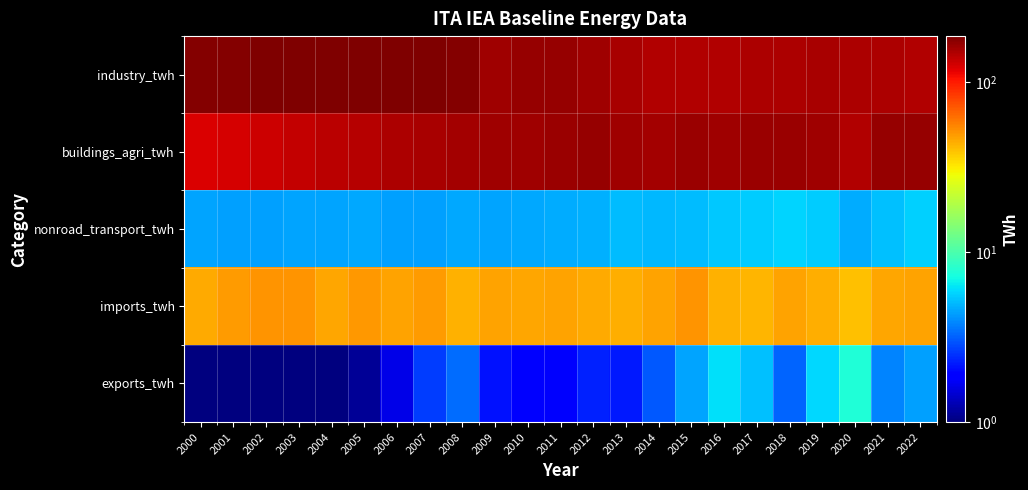

Reading left to right, list all the values displayed in this chart.

industry_twh: 2000=179.5	2001=181.9	2002=183.7	2003=185.3	2004=185.3	2005=185.4	2006=187.0	2007=186.6	2008=181.0	2009=159.3	2010=166.7	2011=167.0	2012=159.4	2013=153.4	2014=149.1	2015=149.1	2016=148.0	2017=150.8	2018=150.5	2019=154.0	2020=149.6	2021=151.6	2022=146.4
buildings_agri_twh: 2000=122.6	2001=126.0	2002=130.7	2003=137.6	2004=141.7	2005=146.1	2006=151.1	2007=152.7	2008=156.8	2009=158.8	2010=160.7	2011=162.9	2012=165.6	2013=161.5	2014=157.9	2015=163.8	2016=161.3	2017=164.7	2018=165.1	2019=160.6	2020=147.6	2021=165.8	2022=166.0
nonroad_transport_twh: 2000=4.5	2001=4.4	2002=4.4	2003=4.5	2004=4.5	2005=4.6	2006=4.4	2007=4.4	2008=4.5	2009=4.5	2010=4.6	2011=4.7	2012=4.8	2013=5.0	2014=5.0	2015=5.1	2016=5.5	2017=5.5	2018=5.7	2019=5.5	2020=4.6	2021=5.2	2022=5.6
imports_twh: 2000=44.8	2001=48.9	2002=51.5	2003=51.5	2004=46.4	2005=50.3	2006=46.6	2007=48.9	2008=43.4	2009=47.1	2010=46.0	2011=47.5	2012=45.4	2013=44.3	2014=46.8	2015=50.9	2016=43.2	2017=42.9	2018=47.2	2019=44.0	2020=39.8	2021=46.6	2022=47.4
exports_twh: 2000=1.0	2001=1.0	2002=1.0	2003=1.0	2004=1.0	2005=1.1	2006=1.6	2007=2.6	2008=3.4	2009=2.1	2010=1.8	2011=1.8	2012=2.3	2013=2.2	2014=3.0	2015=4.5	2016=6.2	2017=5.1	2018=3.3	2019=5.8	2020=7.6	2021=3.8	2022=4.4